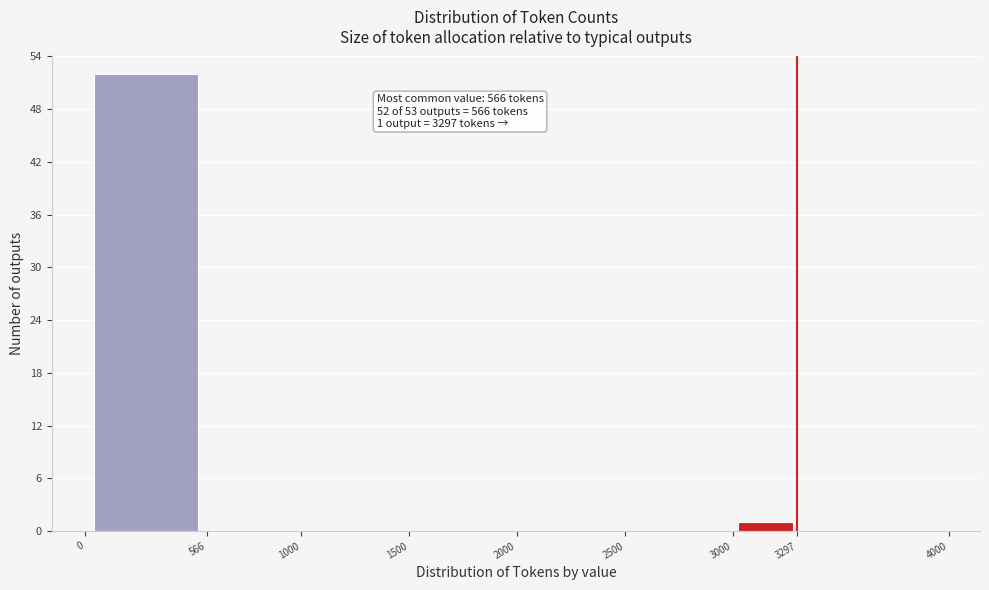

Which range on the x-axis has the tallest bar?

0 to 566